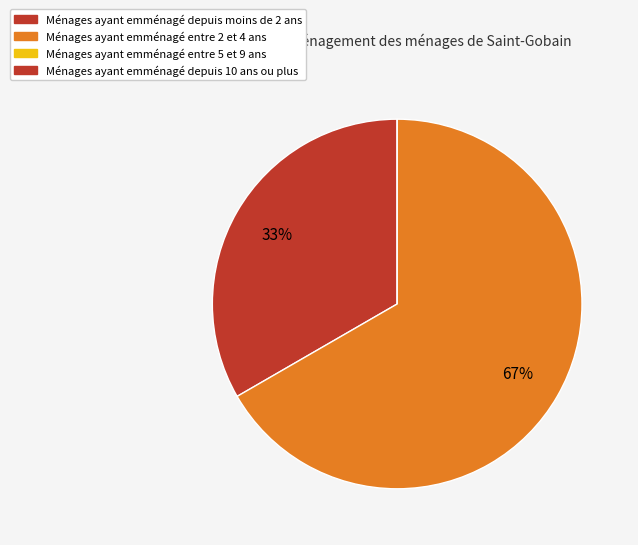

To the nearest percent, what is the average slice percentage?

33%